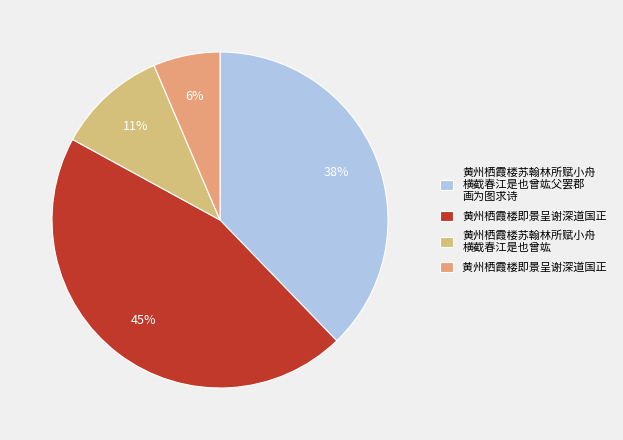

Rank the categories by value from lowest to highest.

黄州栖霞楼即景呈谢深道国正, 黄州栖霞楼苏翰林所赋小舟横截春江是也曾竑, 黄州栖霞楼苏翰林所赋小舟横截春江是也曾竑父罢郡画为图求诗, 黄州栖霞楼即景呈谢深道国正